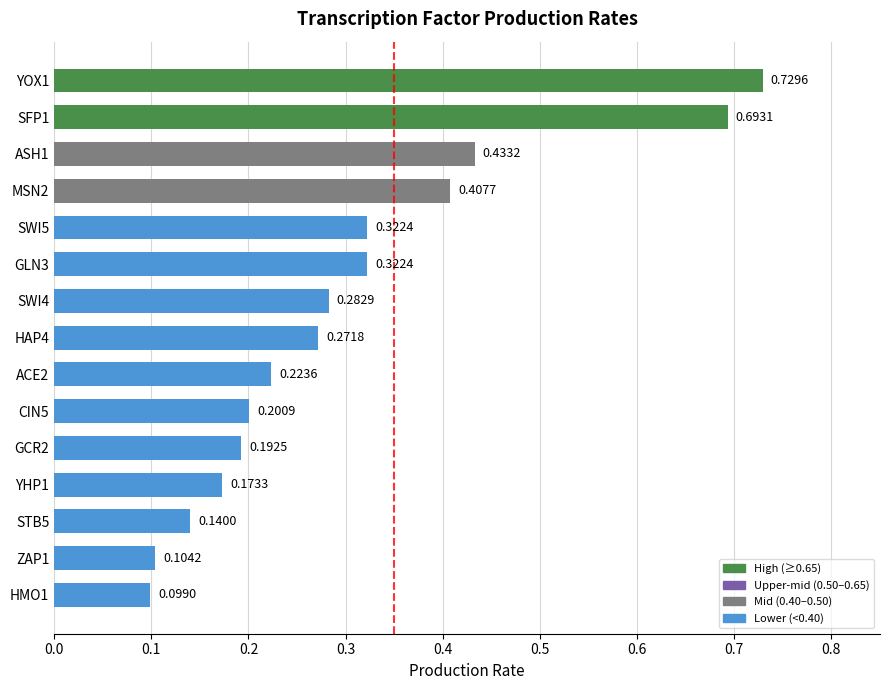

What is the difference between the maximum and minimum values?

0.6